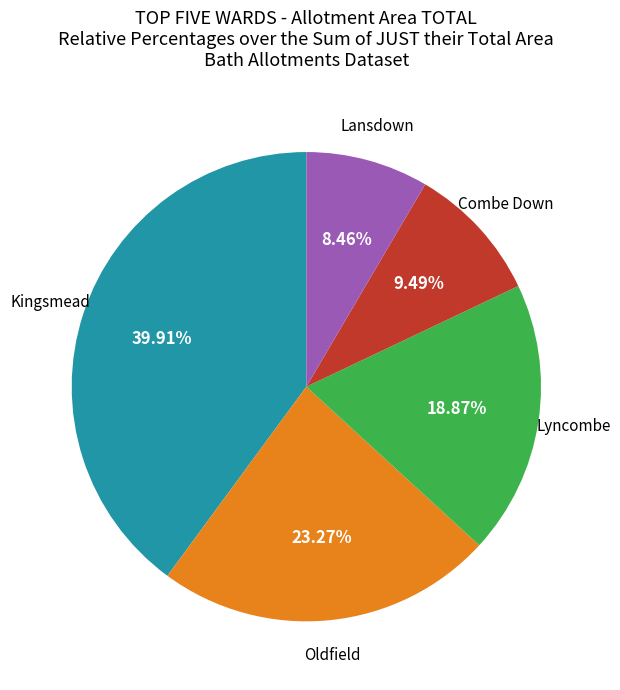

What is the ratio of the value at Lansdown to the value at Lyncombe?

0.4